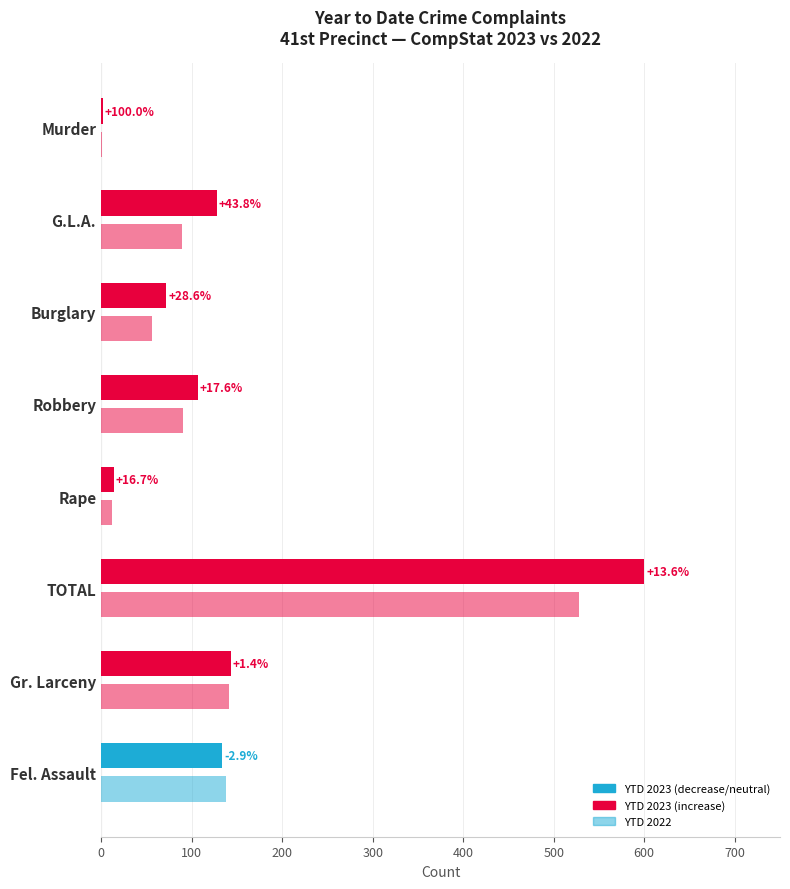

How many series are shown in this chart?

2